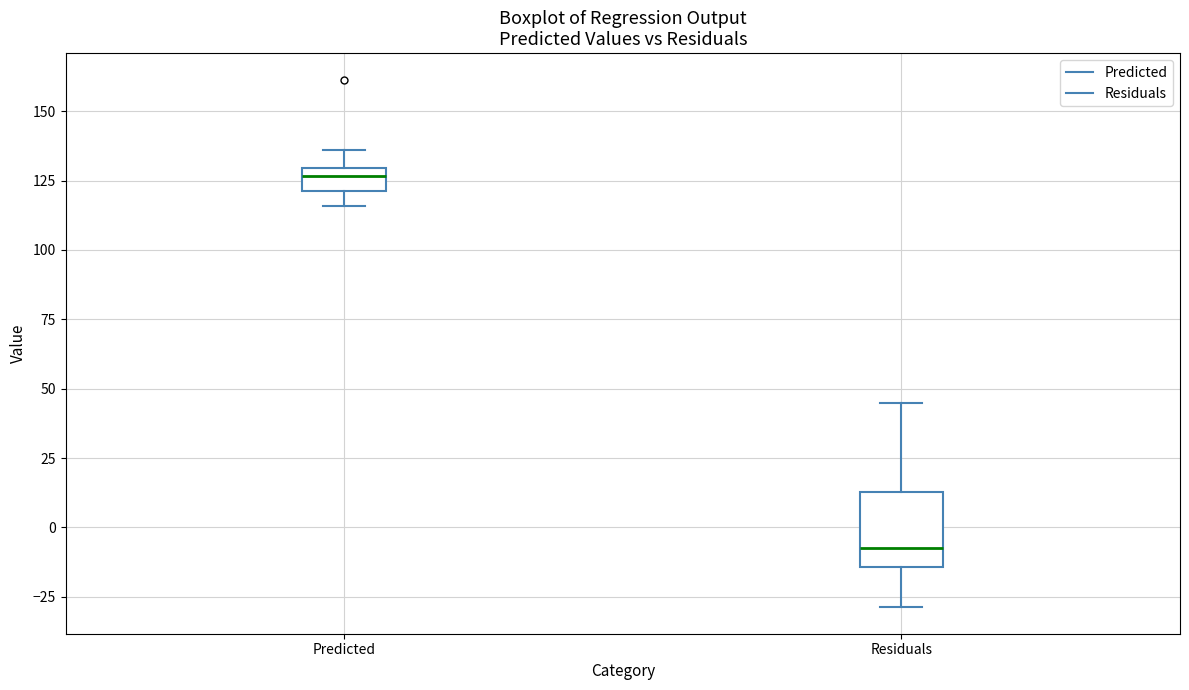

Reading left to right, read every box against the y-axis: the position of its median line, the range the box covers, and the ends of its whiskers. The values are not printed on the chart, so give them approximately, as read against the axis.

Predicted: median 125, box 120 to 130, whiskers 115 to 135
Residuals: median -10, box -15 to 15, whiskers -30 to 45